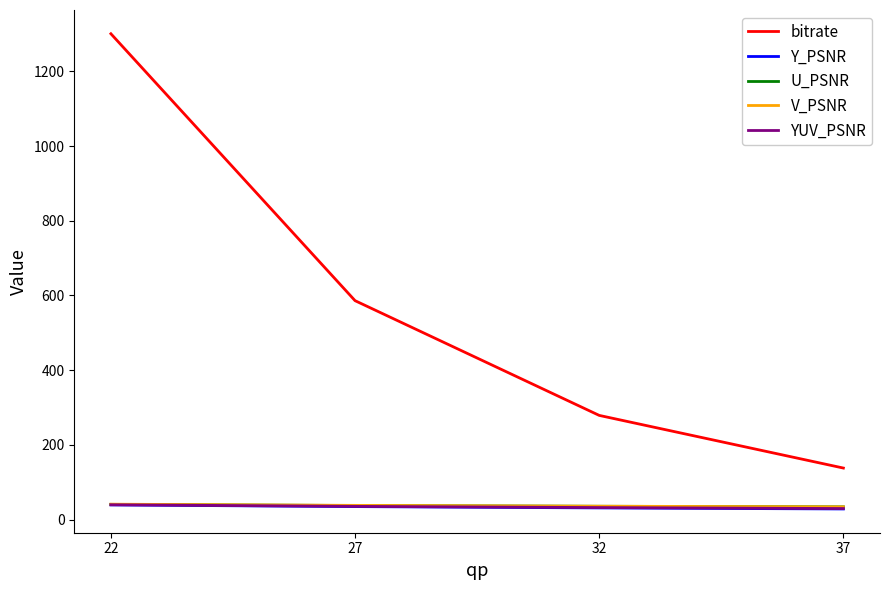

What is the spread (max minus min) of values at 27?

551.2